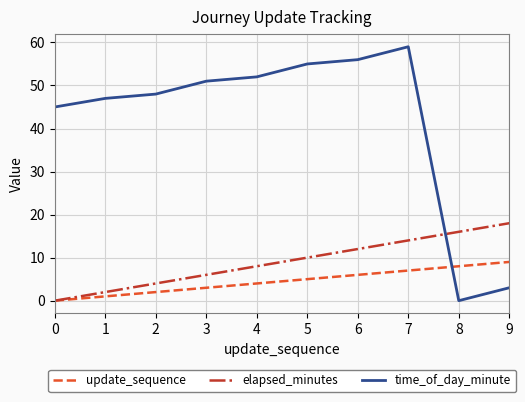

Reading left to right, extract all data points from this chart.

update_sequence: 0=0	1=1	2=2	3=3	4=4	5=5	6=6	7=7	8=8	9=9
elapsed_minutes: 0=0	1=2	2=4	3=6	4=8	5=10	6=12	7=14	8=16	9=18
time_of_day_minute: 0=45	1=47	2=48	3=51	4=52	5=55	6=56	7=59	8=0	9=3